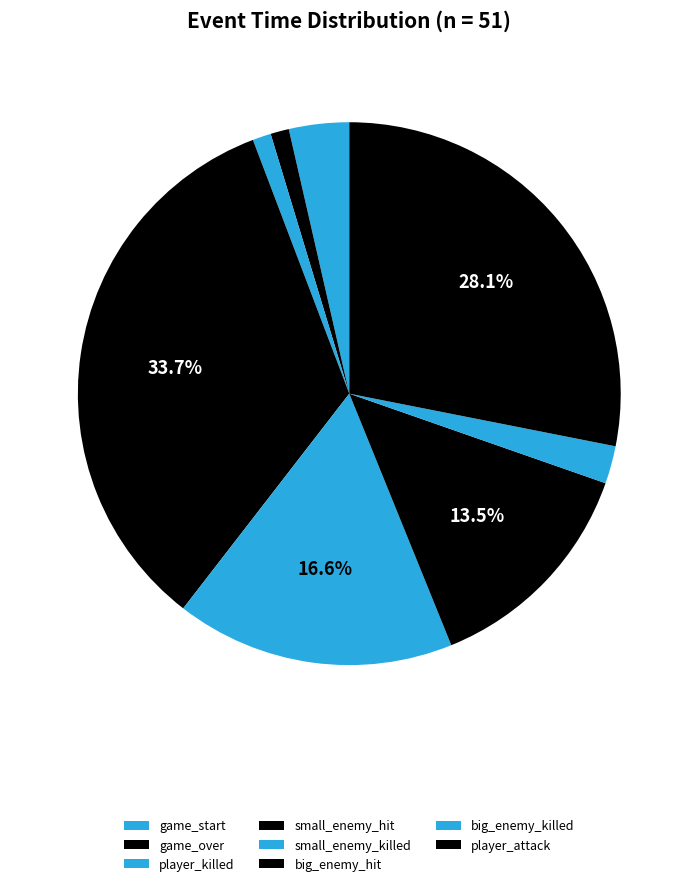

Is it true that game_start is 4% of the pie?

True